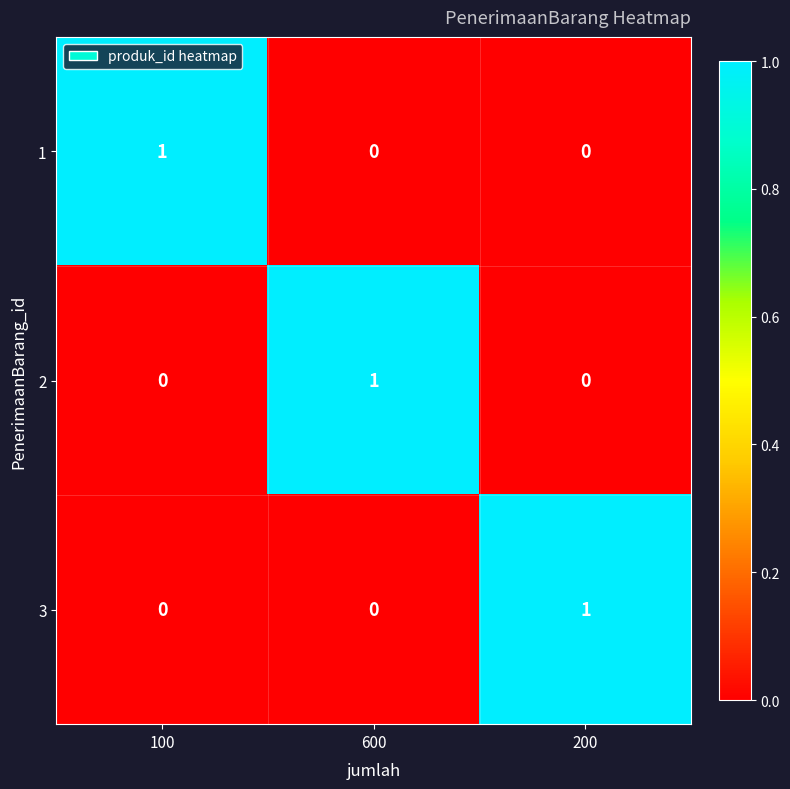

How many data points does each series have?

3